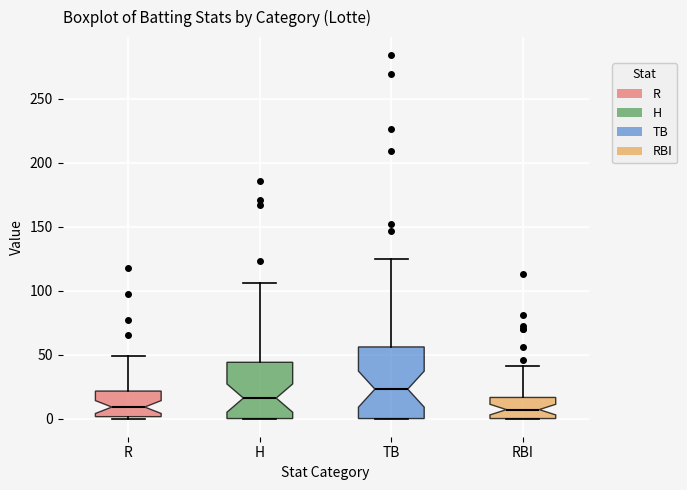

Which box's median line is the highest?

TB